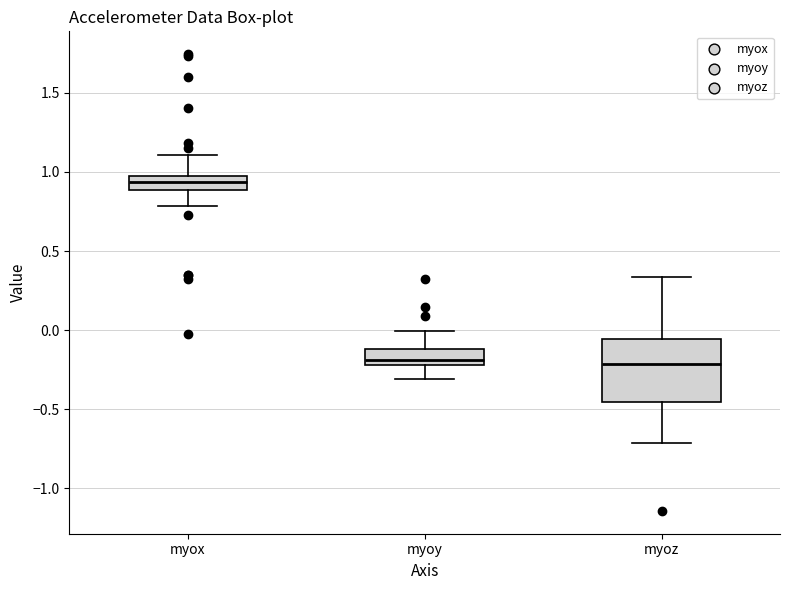

Reading left to right, read every box against the y-axis: the position of its median line, the range the box covers, and the ends of its whiskers. The values are not printed on the chart, so give them approximately, as read against the axis.

myox: median 0.95, box 0.90 to 1.00, whiskers 0.80 to 1.10
myoy: median -0.20 (just above the box's lower edge), box -0.20 to -0.10, whiskers -0.30 to 0.00
myoz: median -0.20, box -0.45 to -0.05, whiskers -0.70 to 0.35